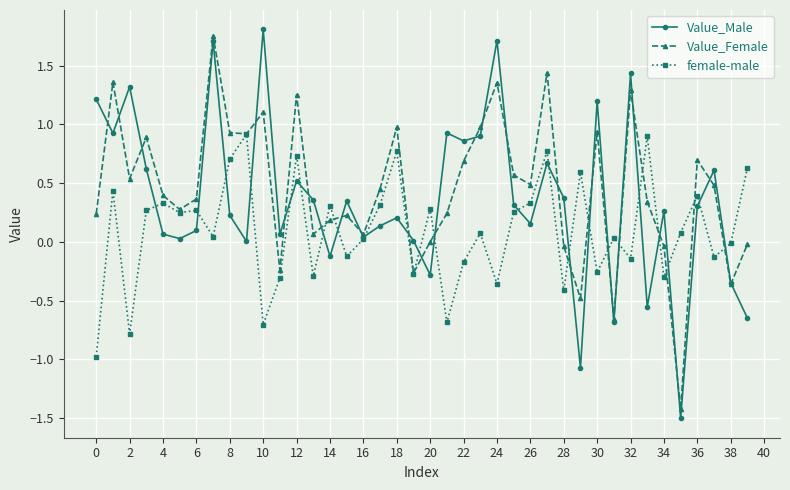

Which series has the widest spread of values?

Value_Male